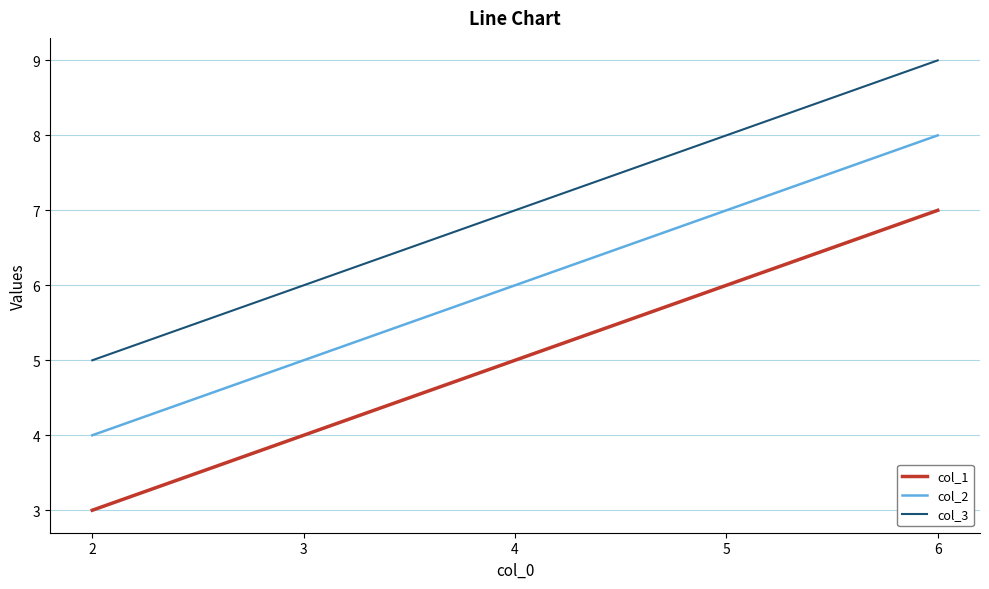

Rank the categories by col_3 value from lowest to highest.

2, 3, 4, 5, 6